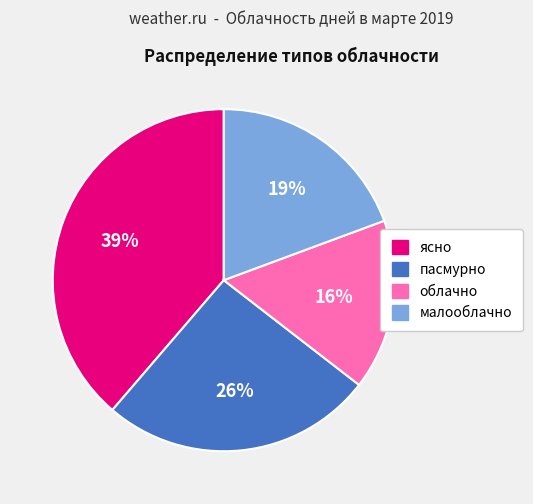

Approximately how many times larger is the value at ясно compared to пасмурно?

1.5